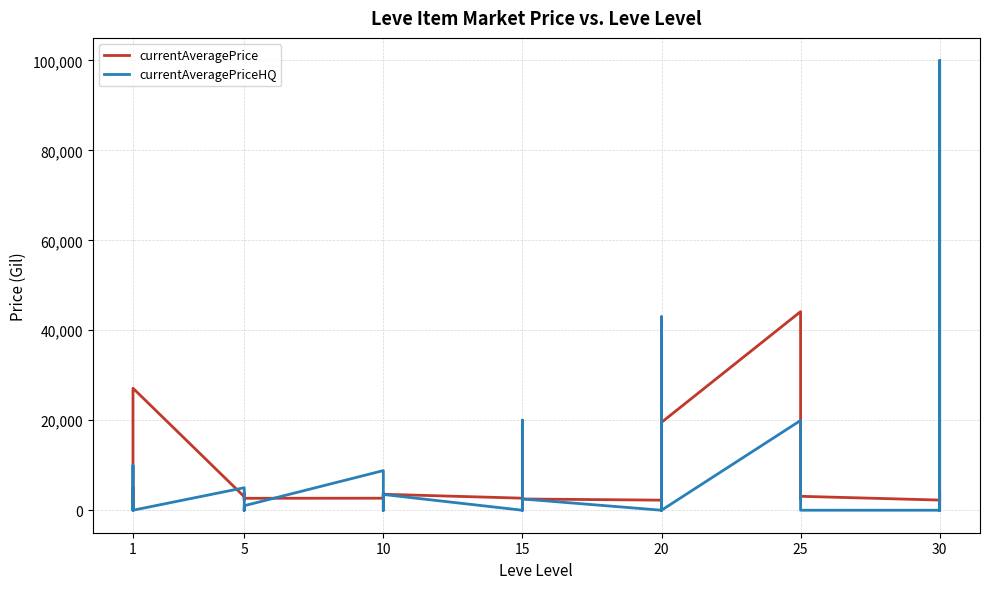

What are all the series names shown in the legend?

currentAveragePrice, currentAveragePriceHQ